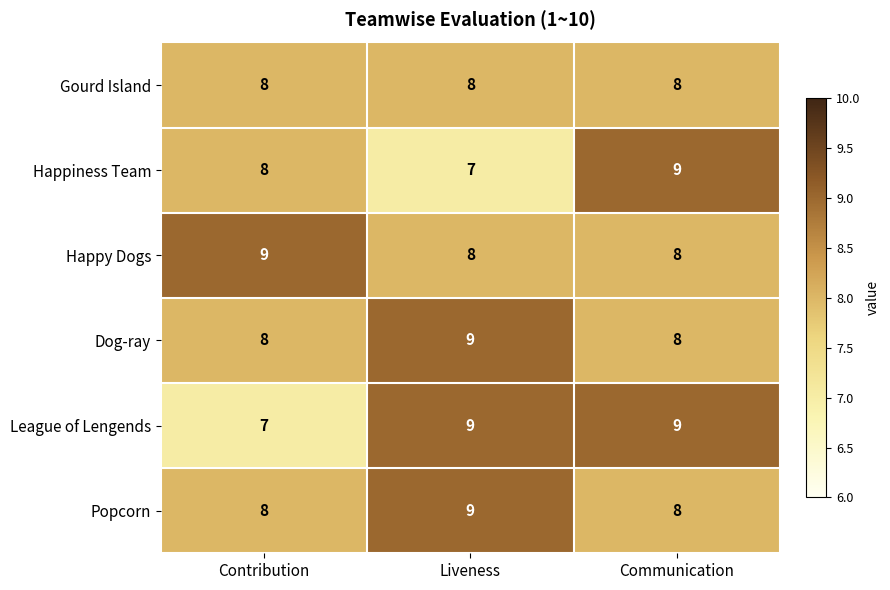

What is the average value of the Happy Dogs series?

8